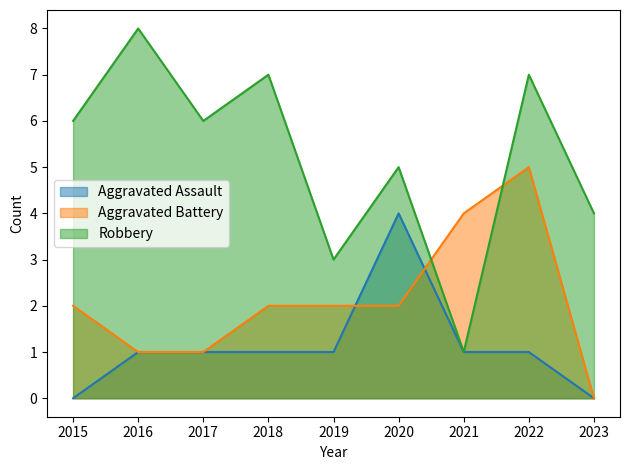

Reading left to right, transcribe all the data shown in this chart.

Aggravated Assault: 2015=0	2016=1	2017=1	2018=1	2019=1	2020=4	2021=1	2022=1	2023=0
Aggravated Battery: 2015=2	2016=1	2017=1	2018=2	2019=2	2020=2	2021=4	2022=5	2023=0
Robbery: 2015=6	2016=8	2017=6	2018=7	2019=3	2020=5	2021=1	2022=7	2023=4